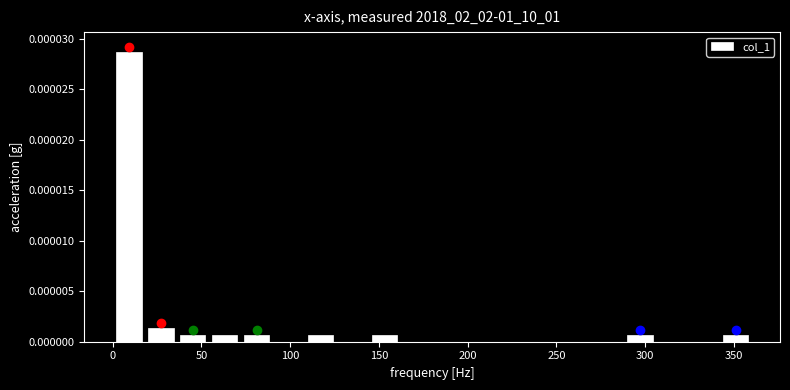

Read against the x-axis, roughly where is the centre of the tallest bar?

10